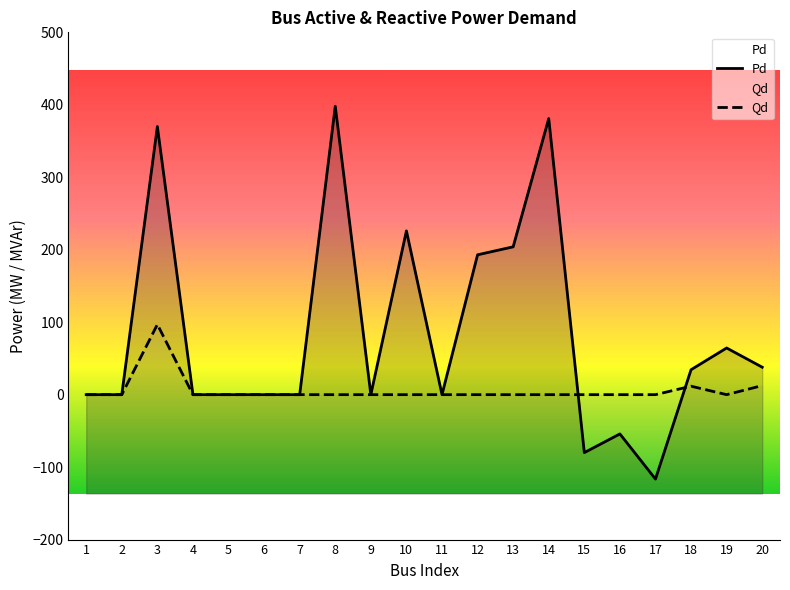

What is the lowest value of the Pd series?

-116.5